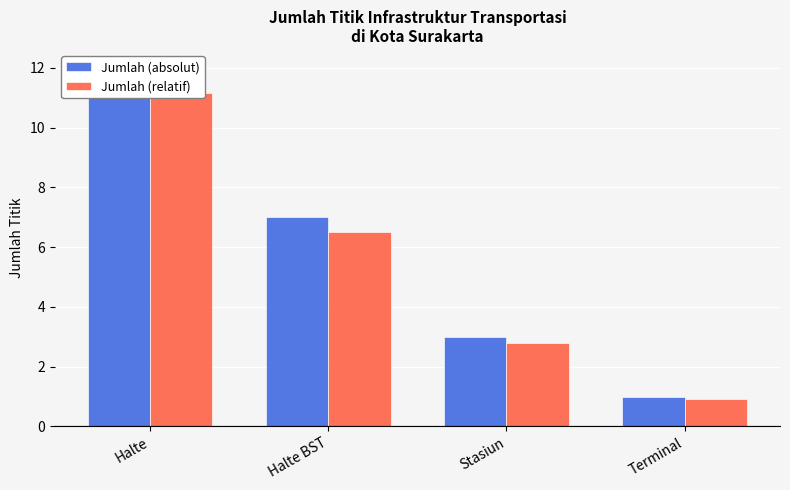

What position from the right is Terminal?

1